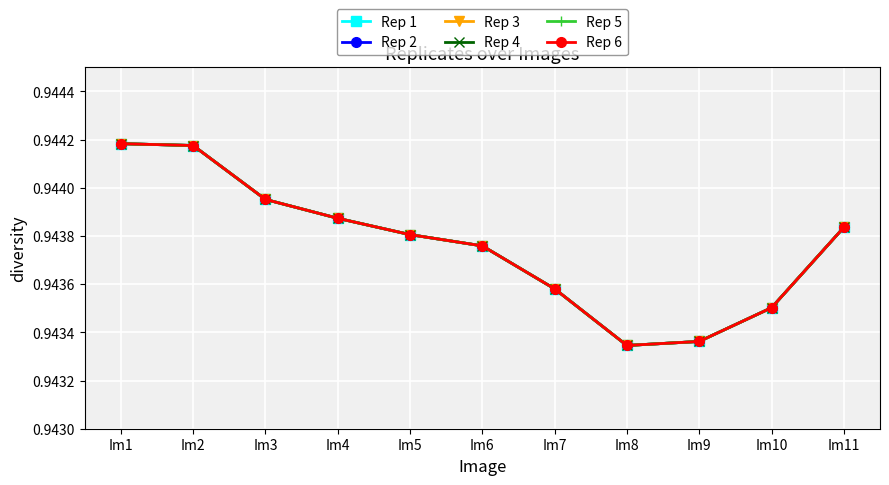

The value of Rep 6 at Im3 is 0.9. True or false?

True